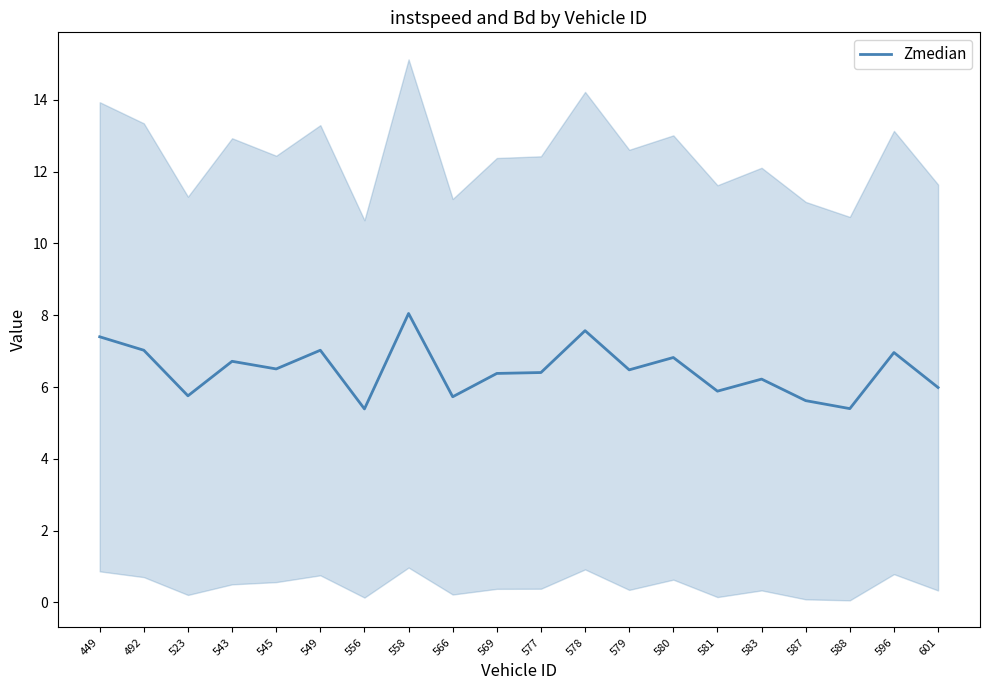

What value does the data have at 579?

6.5